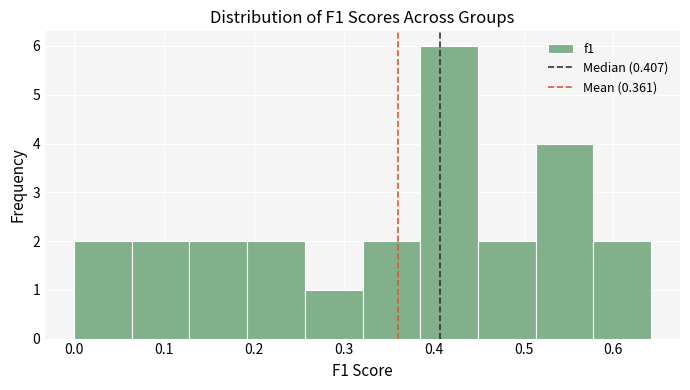

Reading left to right, list every bar in this chart as the range it spans on the x-axis followed by its height. Neither the bar edges nor the heights are printed on the chart, so give them approximately, as read against the axes.

0.00 to 0.06: 2
0.06 to 0.13: 2
0.13 to 0.19: 2
0.19 to 0.26: 2
0.26 to 0.32: 1
0.32 to 0.39: 2
0.39 to 0.45: 6
0.45 to 0.51: 2
0.51 to 0.58: 4
0.58 to 0.64: 2